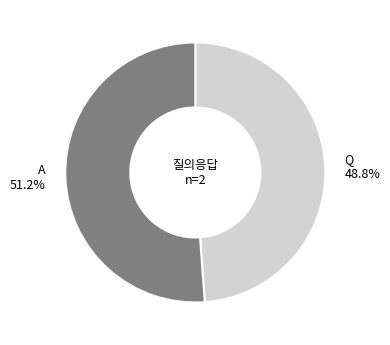

Does Q represent more than half of the total?

No